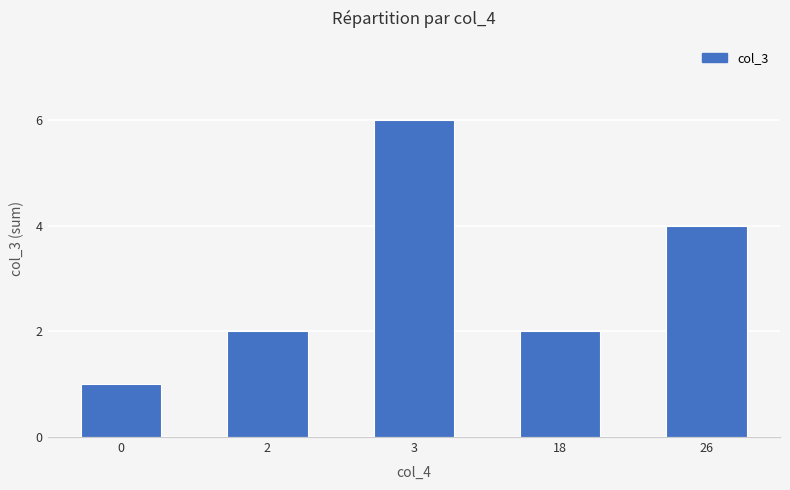

The value at 3 is 3. True or false?

False